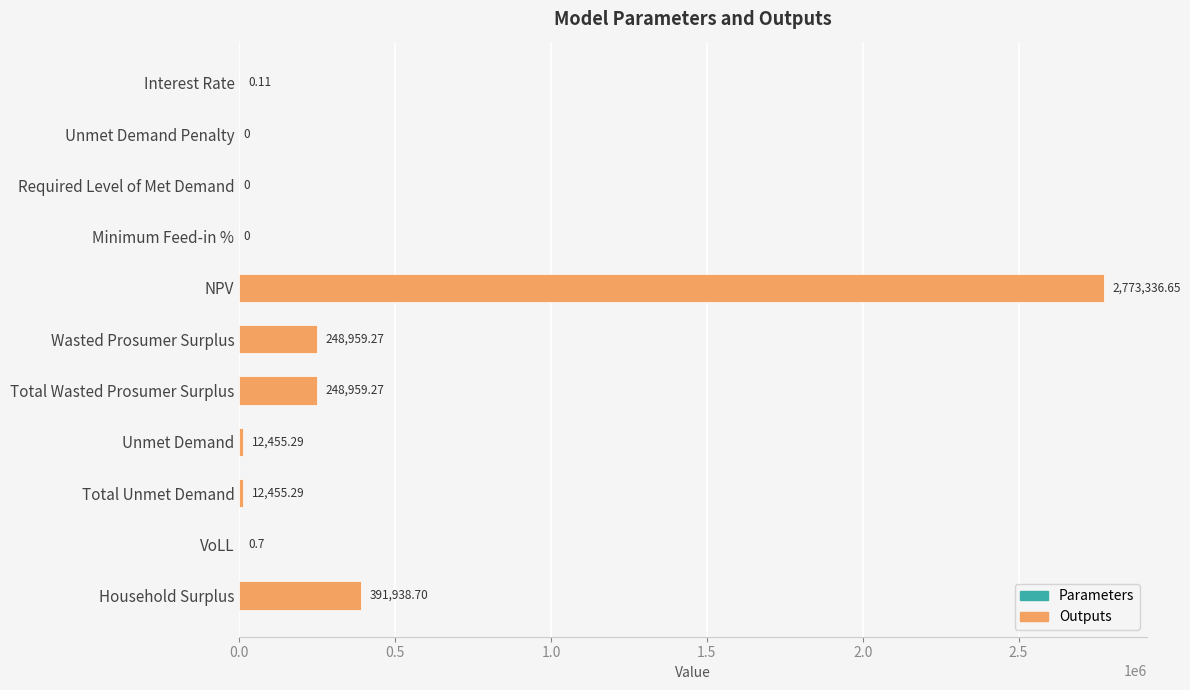

Where is the data nearest to the value 1386668?

Household Surplus